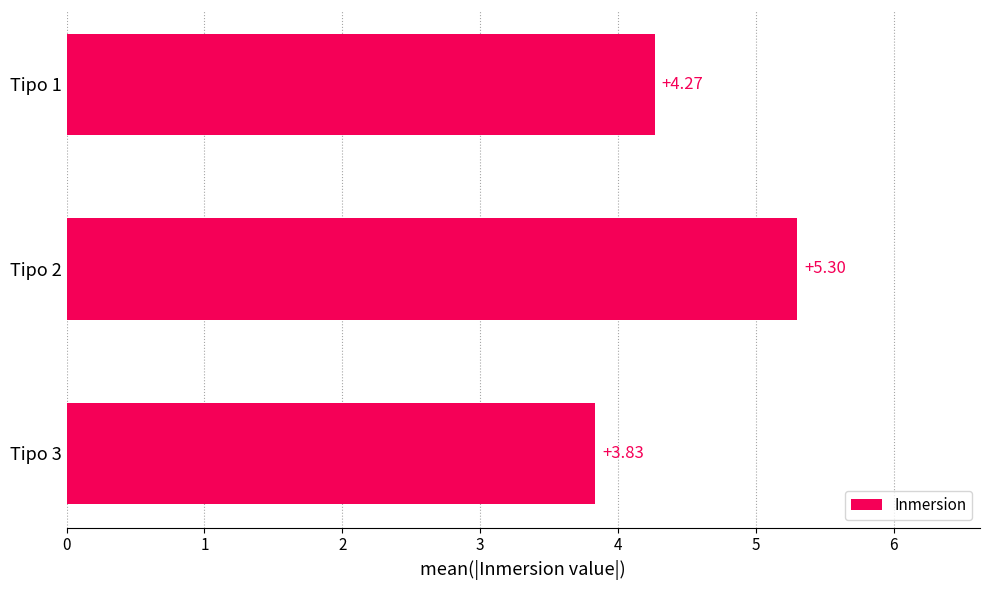

How many values are between 3 and 5?

2